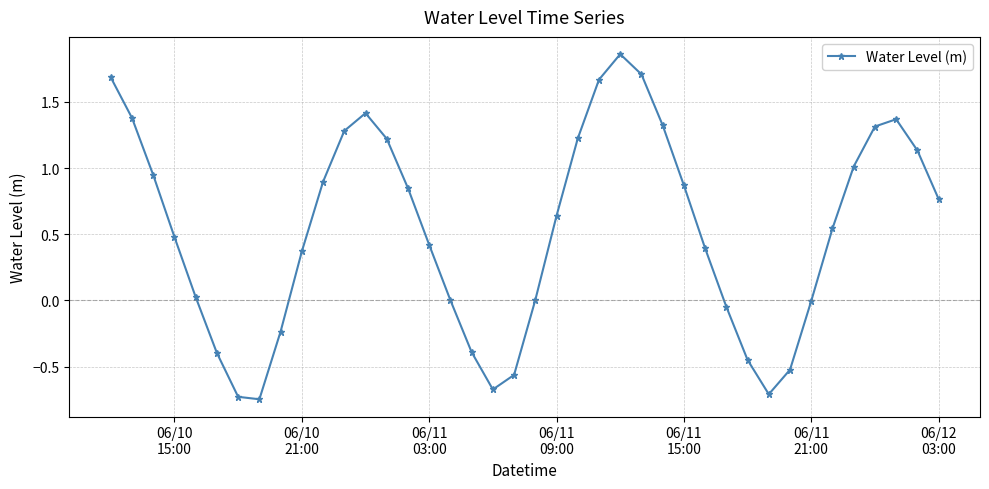

True or false: there are more than 0 points higher than both neighbors.

True